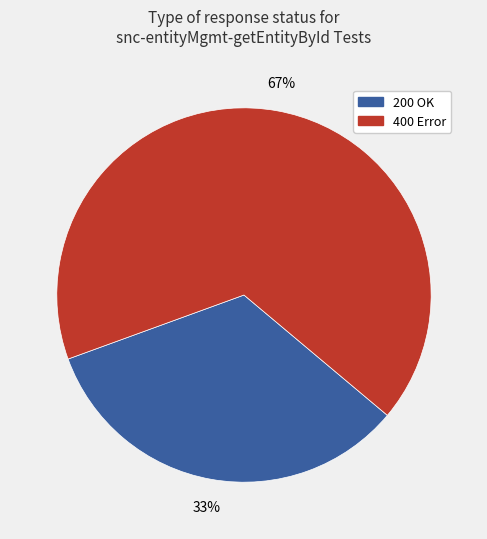

Is there any slice that represents more than half of the pie?

Yes